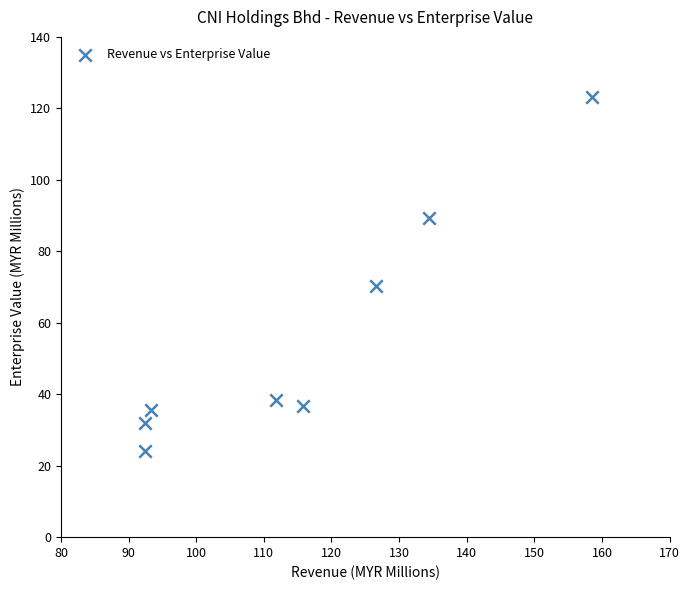

What Y value in the scatter plot is closest to 73?

70.3